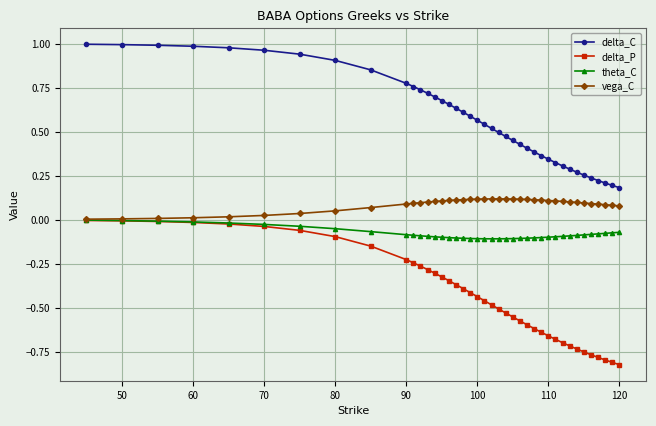

Which series has the largest total across all categories?

delta_C